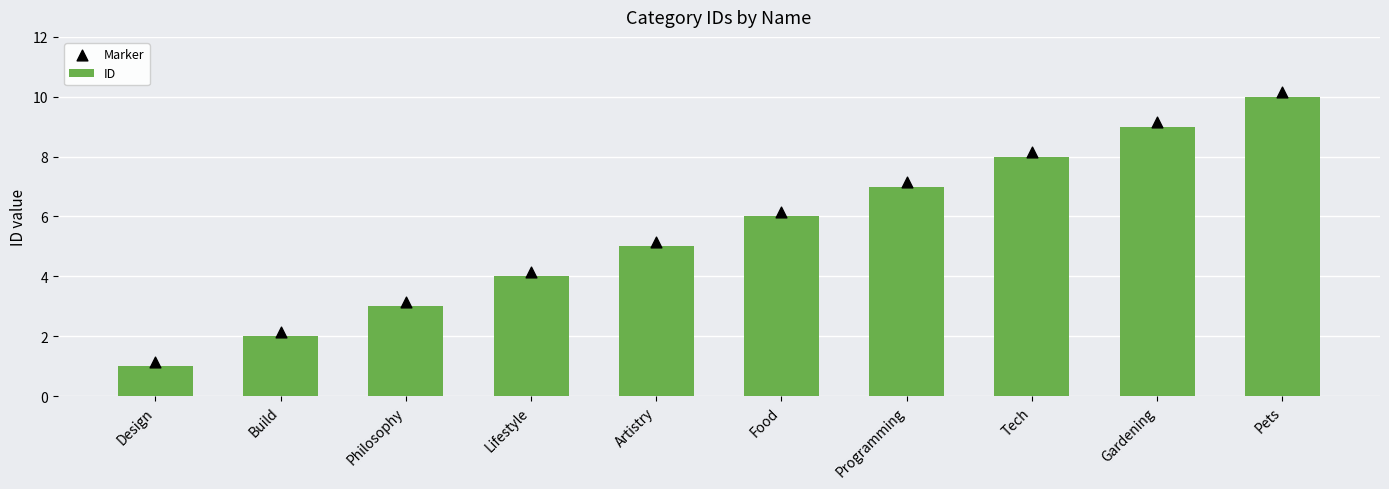

At how many categories does at least one series exceed 7?

4